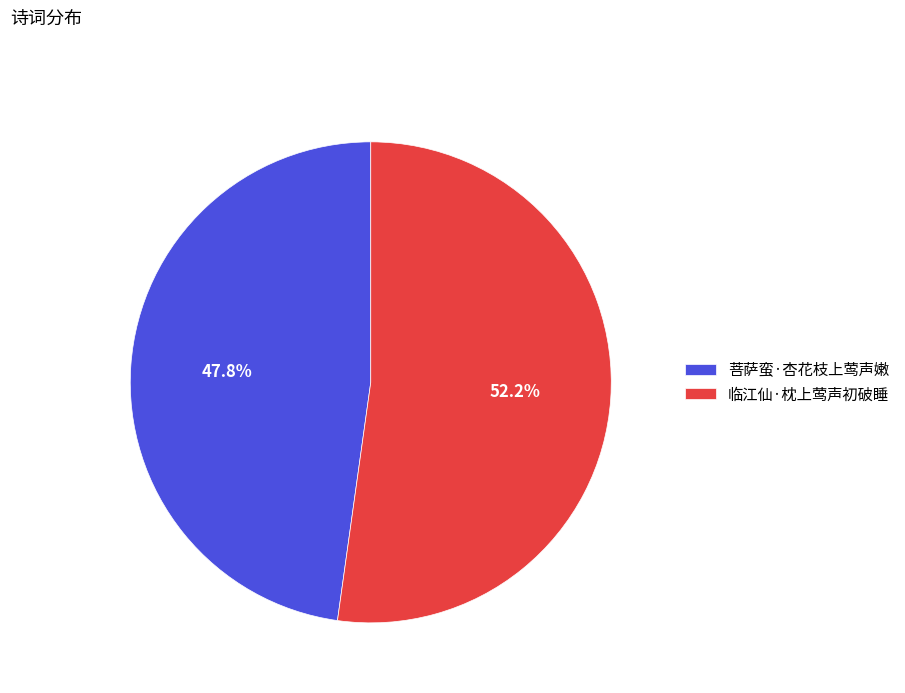

To the nearest percent, what is the difference between the 临江仙·枕上莺声初破睡 and 菩萨蛮·杏花枝上莺声嫩 slice percentages?

4%